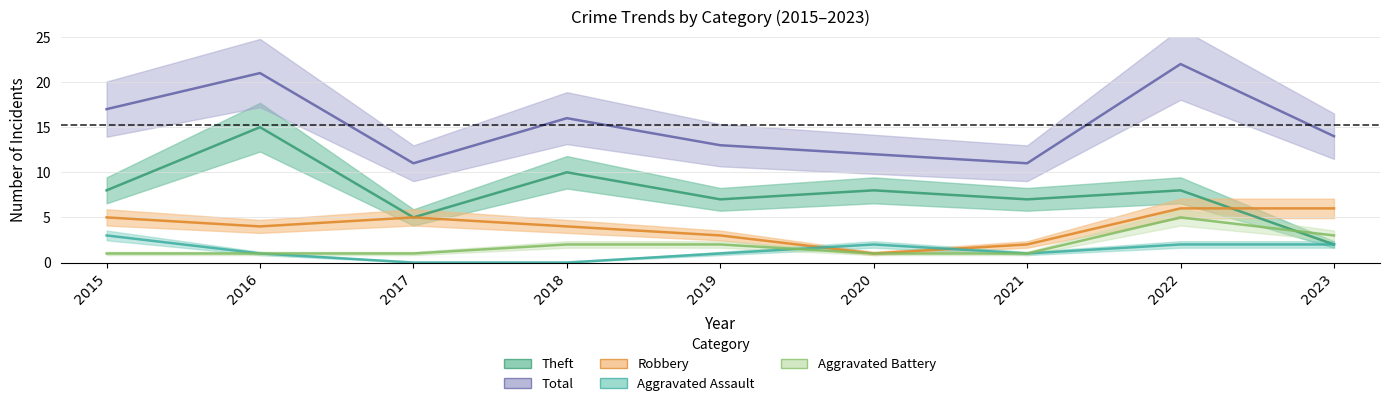

Reading left to right, list all the values displayed in this chart.

Aggravated Assault: 2015=3	2016=1	2017=0	2018=0	2019=1	2020=2	2021=1	2022=2	2023=2
Aggravated Battery: 2015=1	2016=1	2017=1	2018=2	2019=2	2020=1	2021=1	2022=5	2023=3
Robbery: 2015=5	2016=4	2017=5	2018=4	2019=3	2020=1	2021=2	2022=6	2023=6
Theft: 2015=8	2016=15	2017=5	2018=10	2019=7	2020=8	2021=7	2022=8	2023=2
Total: 2015=17	2016=21	2017=11	2018=16	2019=13	2020=12	2021=11	2022=22	2023=14